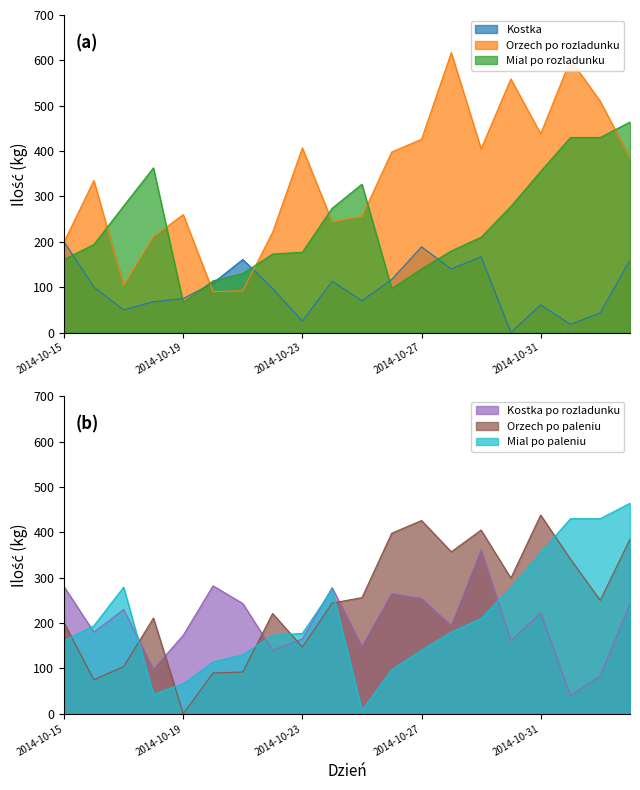

Reading left to right, what are all the values shown in this chart?

Kostka: 200	100	50	68	75	109	161	97	25	113	70	117	189	140	167	0	61	18	43	160
Orzech po rozladunku: 200	335	104	211	260	90	92	221	407	244	256	398	426	617	405	559	438	601	510	385
Mial po rozladunku: 161	194	279	363	66	114	130	173	177	274	327	97	140	180	210	278	355	430	430	464
Kostka po rozladunku: 280	180	230	98	173	282	243	140	165	278	148	265	254	194	361	161	222	40	83	243
Orzech po paleniu: 200	75	104	211	0	90	92	221	147	244	256	398	426	357	405	299	438	341	250	385
Mial po paleniu: 161	194	279	43	66	114	130	173	177	274	7	97	140	180	210	278	355	430	430	464